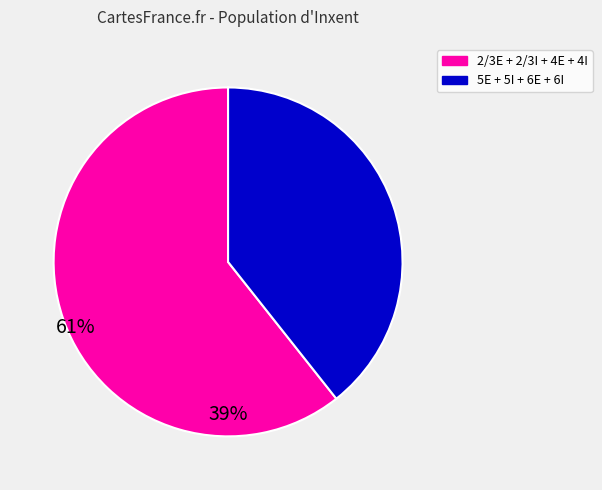

Does any single category account for the majority?

Yes